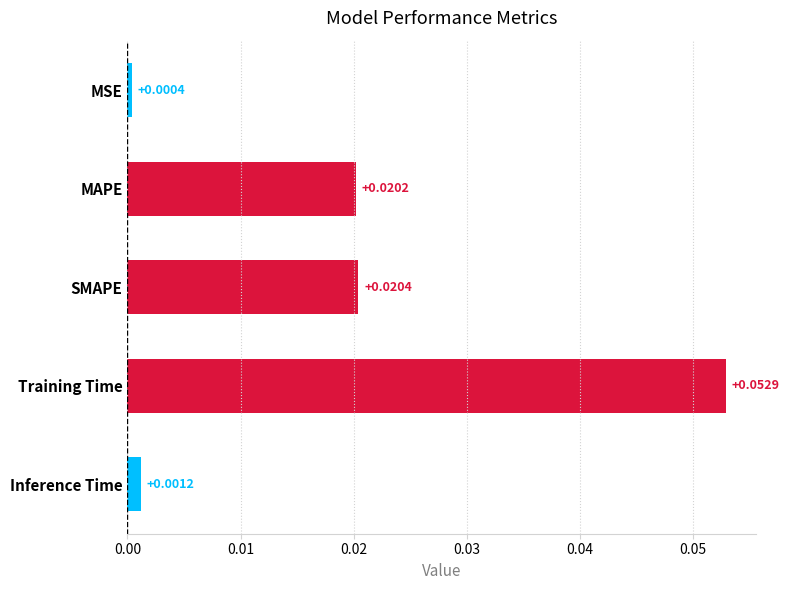

Rank the categories by value from highest to lowest.

Training Time, SMAPE, MAPE, Inference Time, MSE